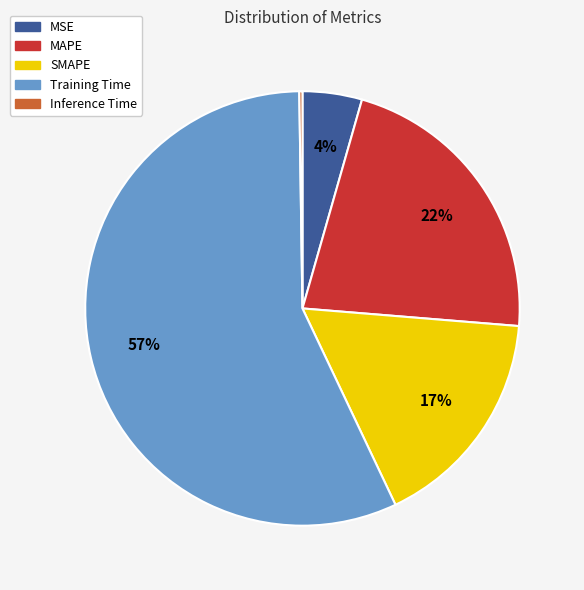

Is there a majority slice in this chart?

Yes